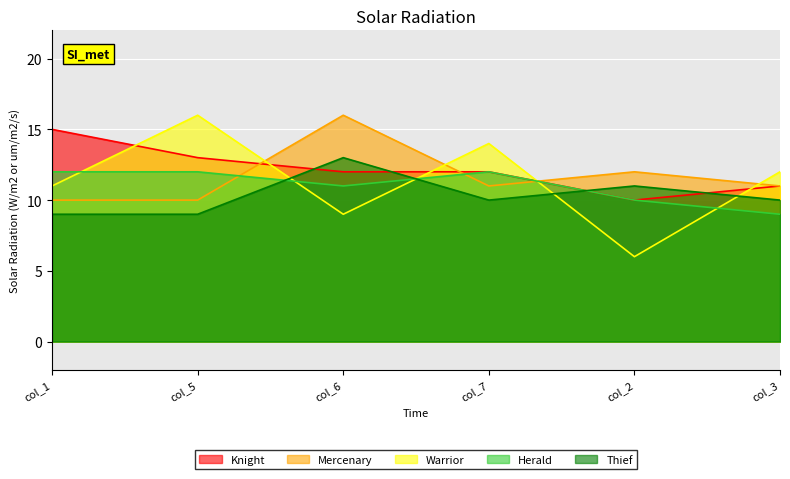

Between which two adjacent categories do Mercenary and Herald first intersect?

col_5 and col_6